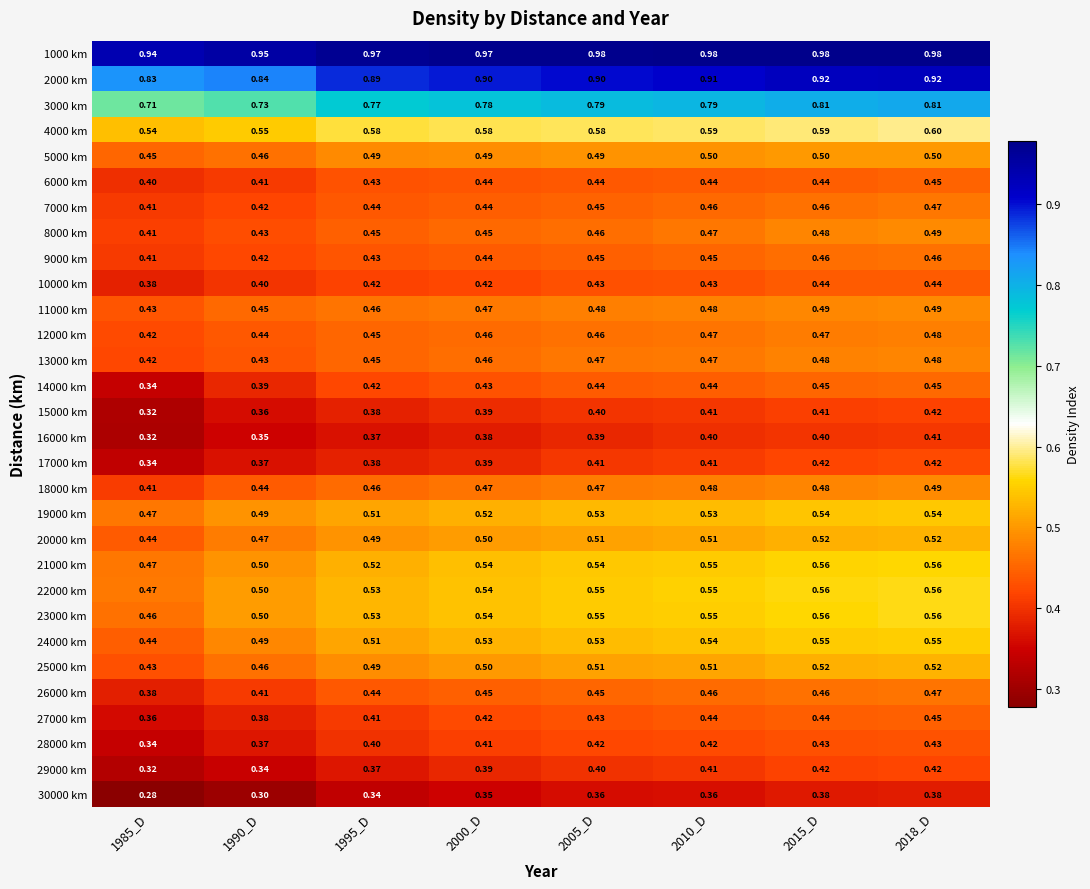

Is the value of 16000 km at 1990_D greater than the value of 29000 km at 1995_D?

No